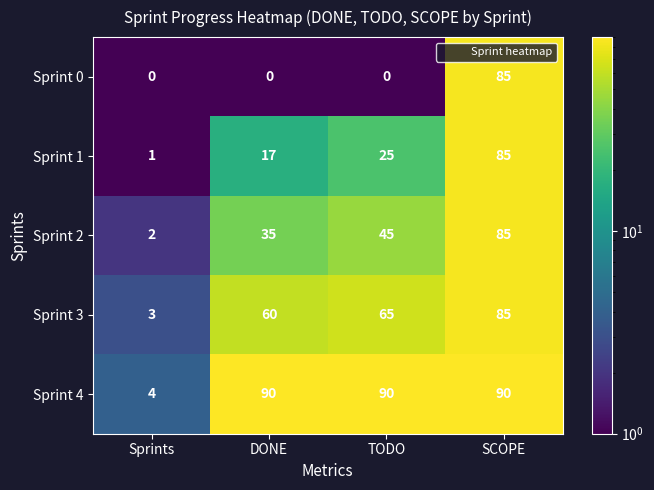

Which series has the widest spread of values?

Sprint 4